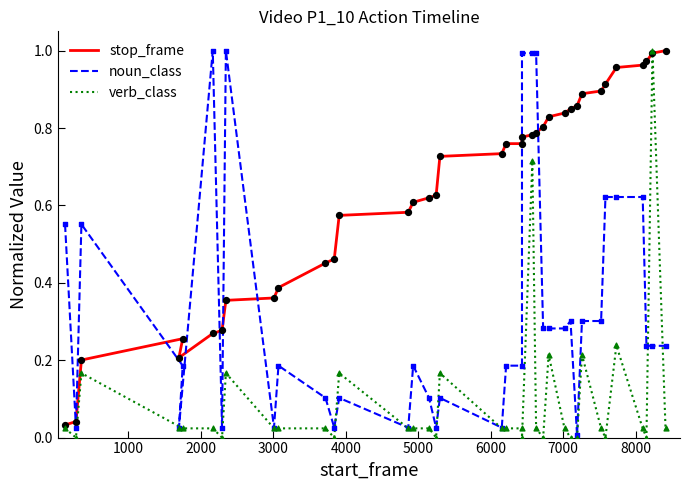

Which series reaches the maximum Y coordinate?

stop_frame